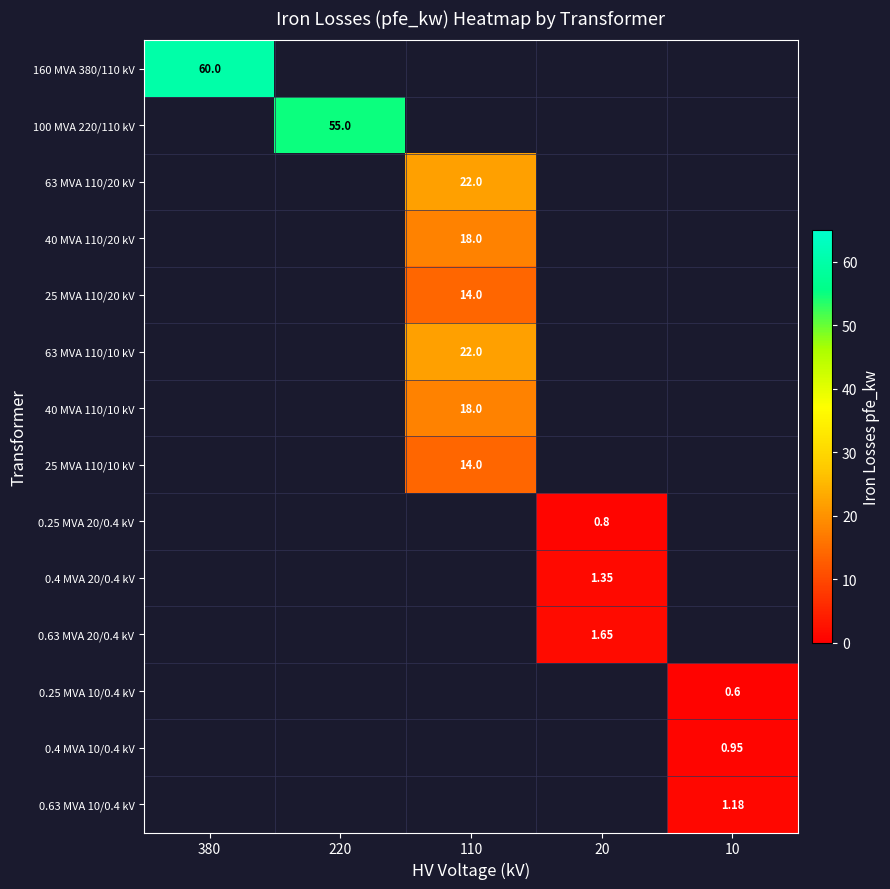

What is the maximum value shown in the chart?

60.0